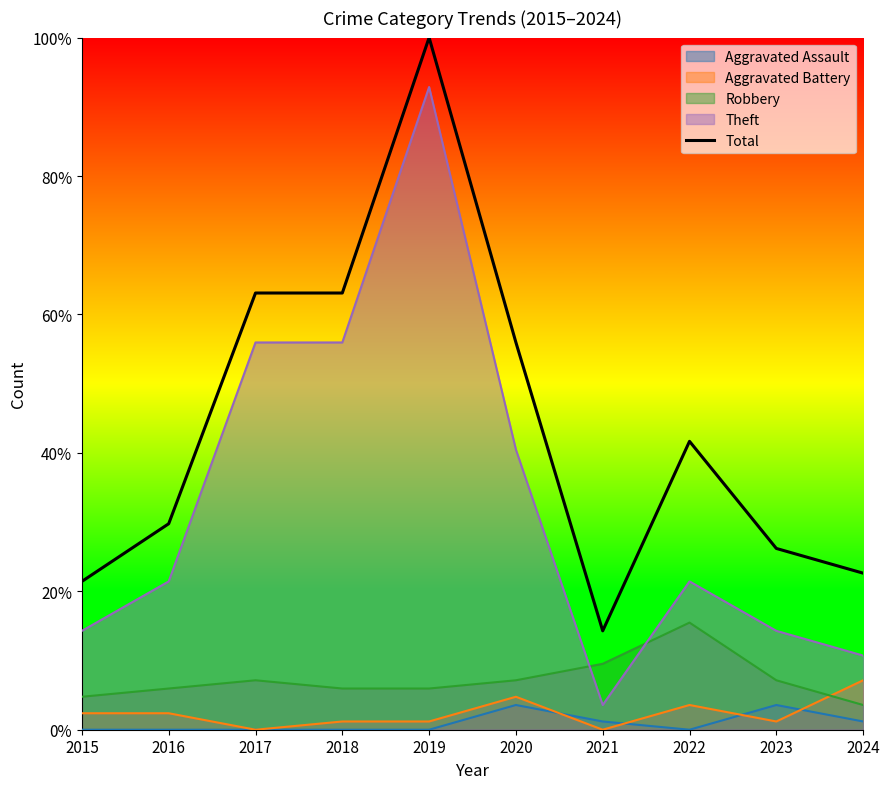

What is the sum of the values at 2015 and 2022?

63.1